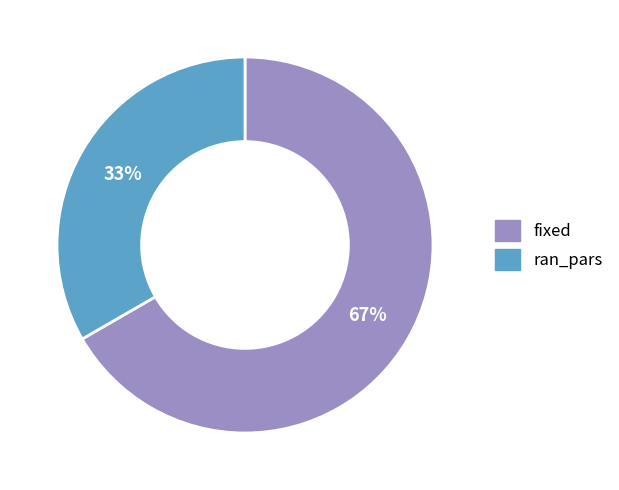

Rank the categories by value from highest to lowest.

fixed, ran_pars